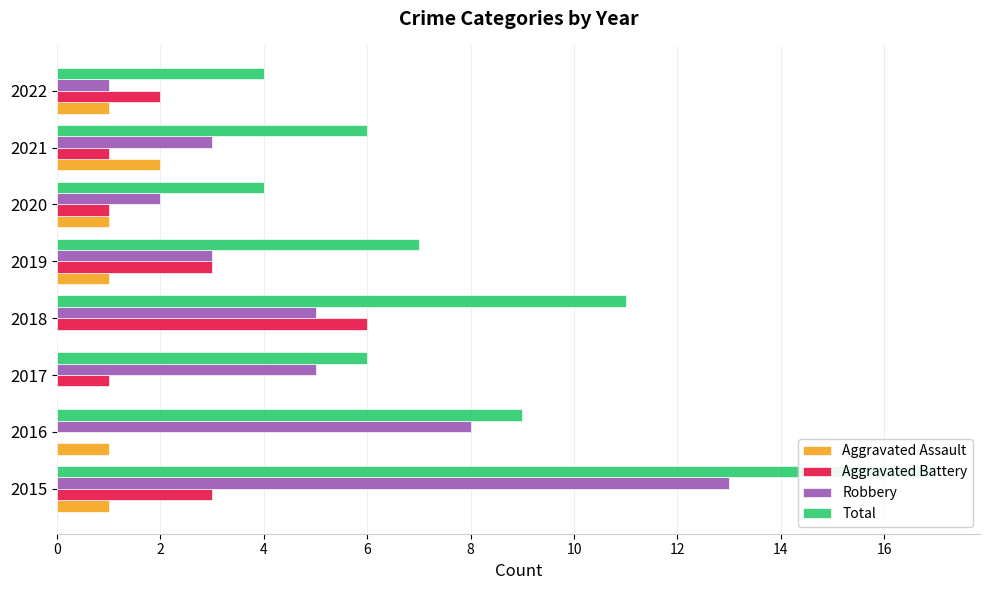

Reading left to right, what are all the values shown in this chart?

Aggravated Assault: 1	1	0	0	1	1	2	1
Aggravated Battery: 3	0	1	6	3	1	1	2
Robbery: 13	8	5	5	3	2	3	1
Total: 17	9	6	11	7	4	6	4